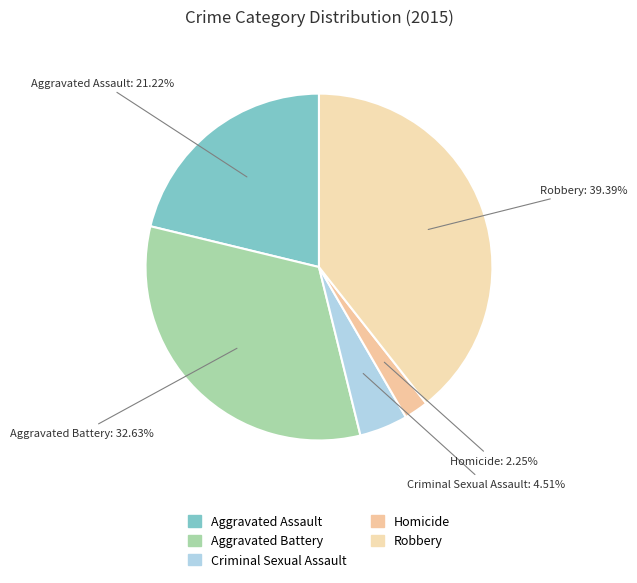

Is there a majority slice in this chart?

No